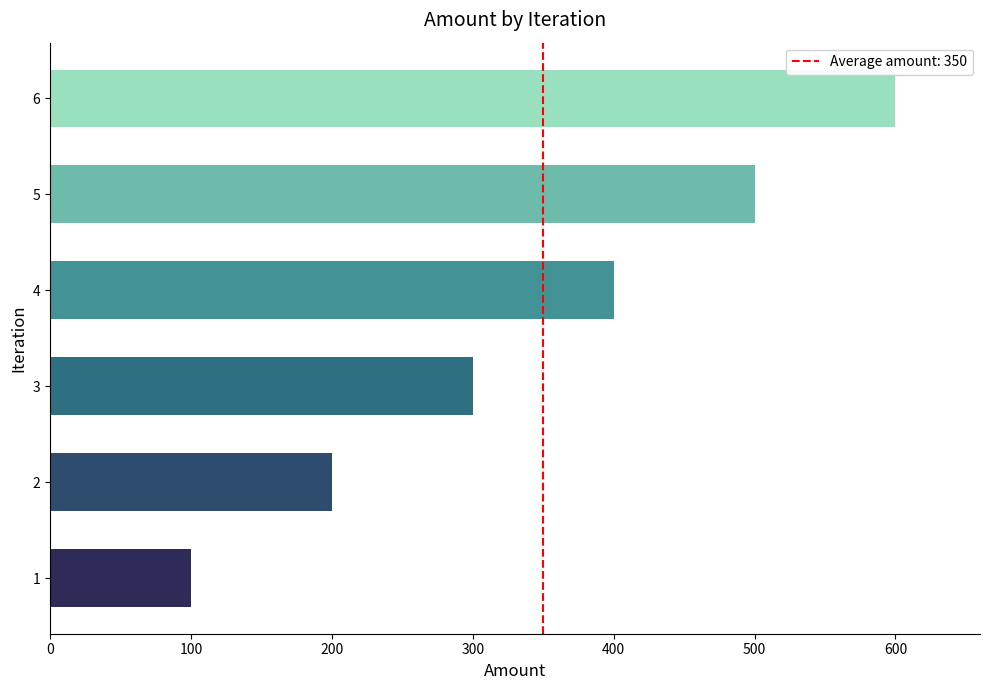

How many data points are less than 400?

3